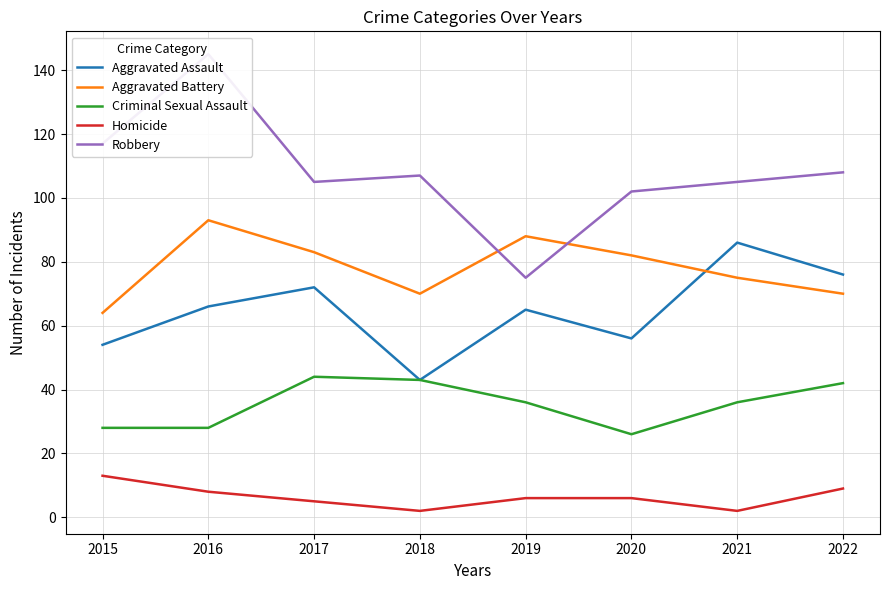

True or false: Homicide and Criminal Sexual Assault intersect in this chart.

False